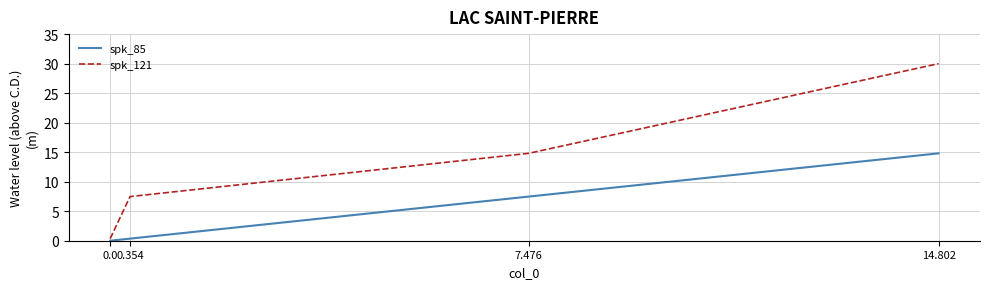

What is the average value of the spk_121 series?

13.2